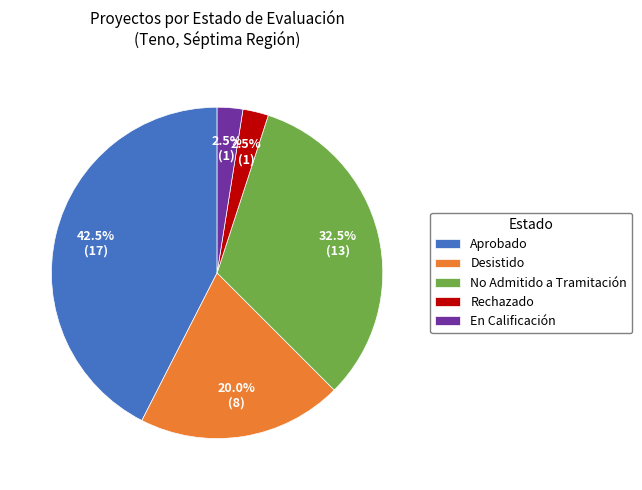

To the nearest percent, what is the difference between the largest and smallest slice percentages?

40%